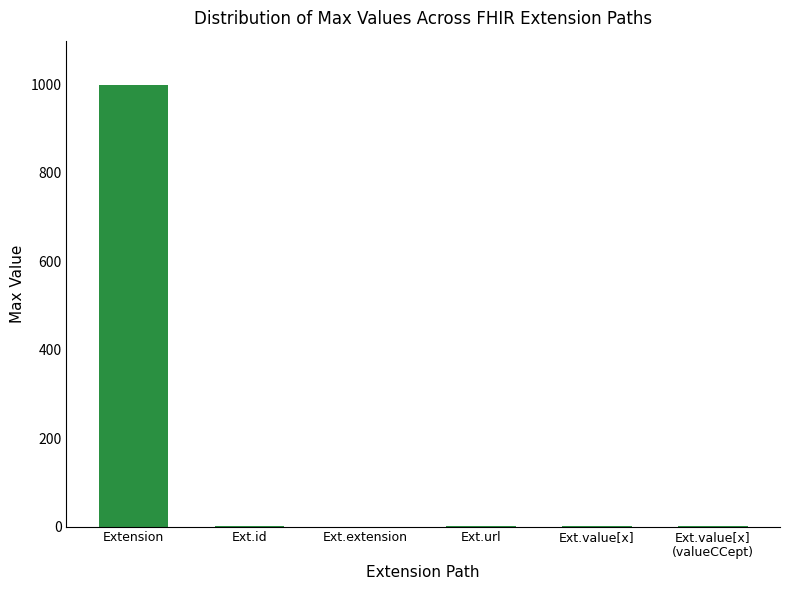

Which label corresponds to the largest value in the chart?

Extension